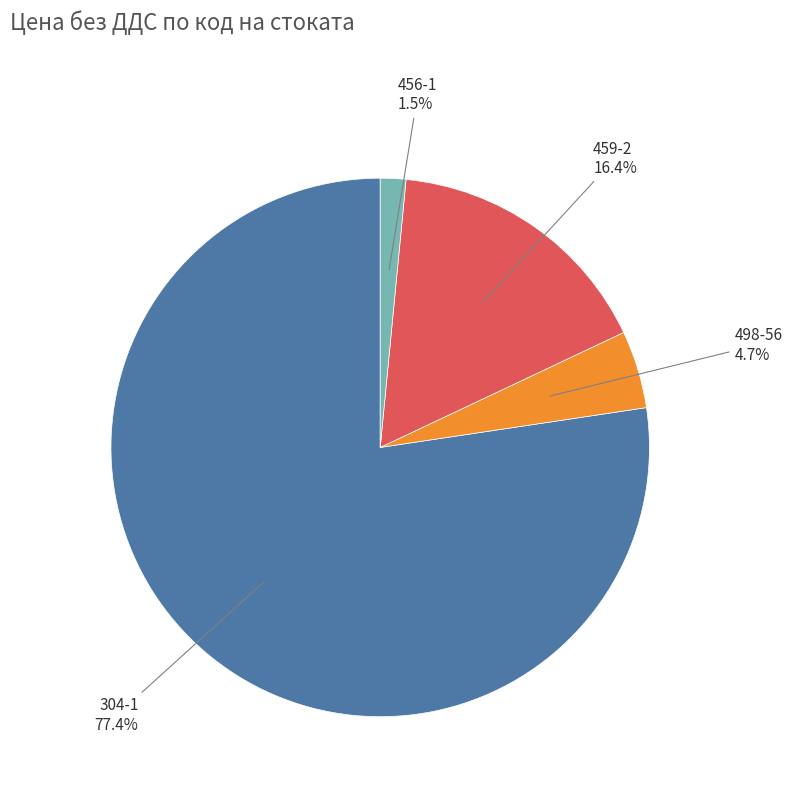

To the nearest percent, what is the combined percentage of 459-2 and 304-1?

94%